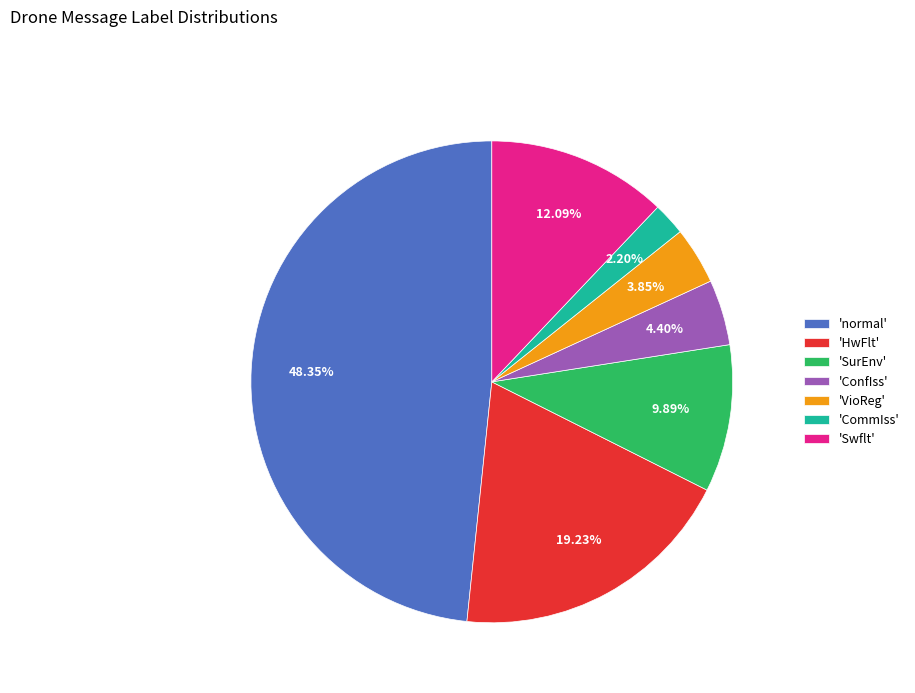

Combined, do 'Swflt' and 'ConfIss' account for over 50%?

No